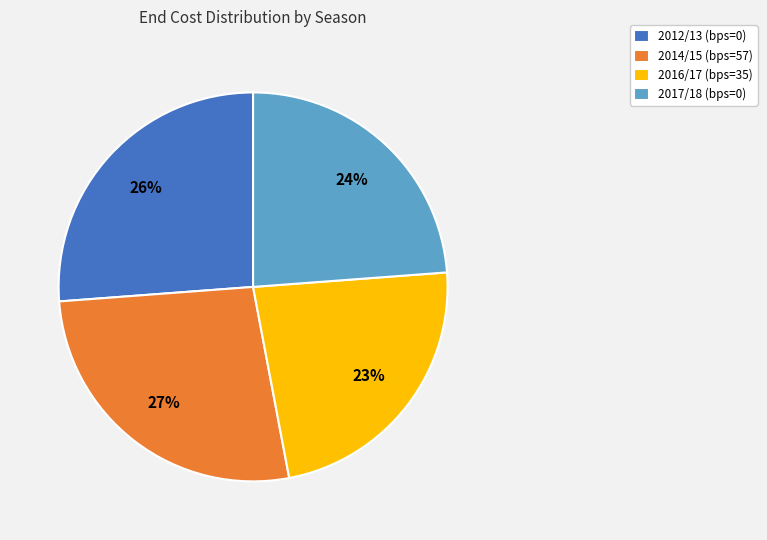

To the nearest percent, what portion does 2012/13 (bps=0) represent?

26%